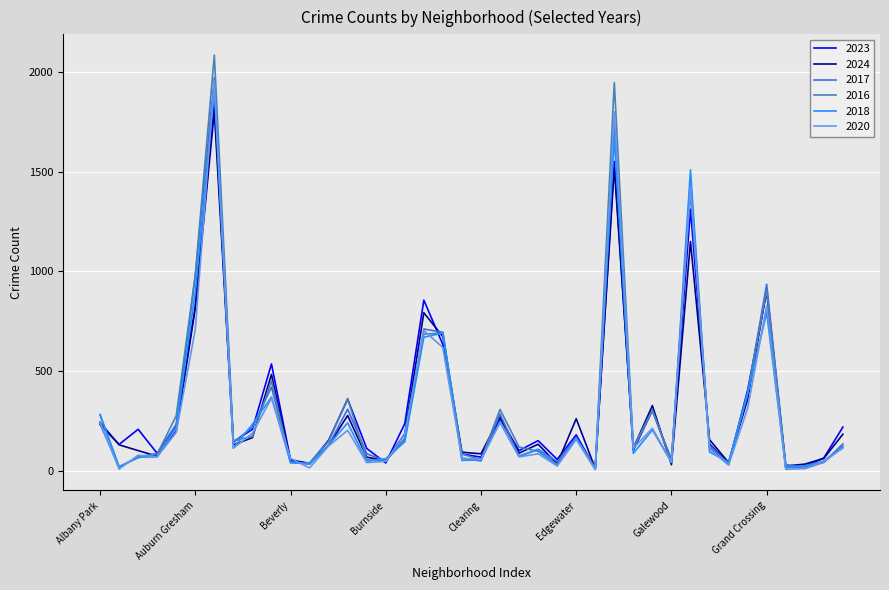

Which series has the widest spread of values?

2016